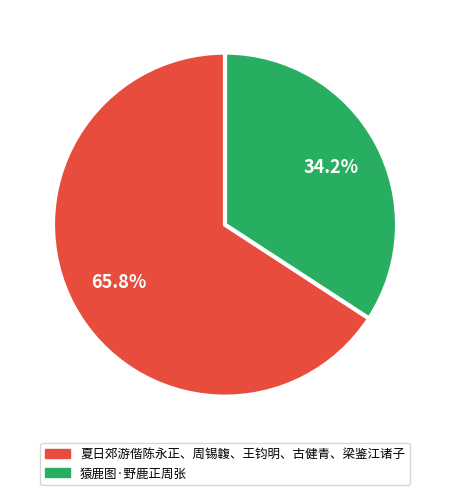

What percentage is NOT represented by 夏日郊游偕陈永正、周锡䪖、王钧明、古健青、梁鉴江诸子?

34.2%